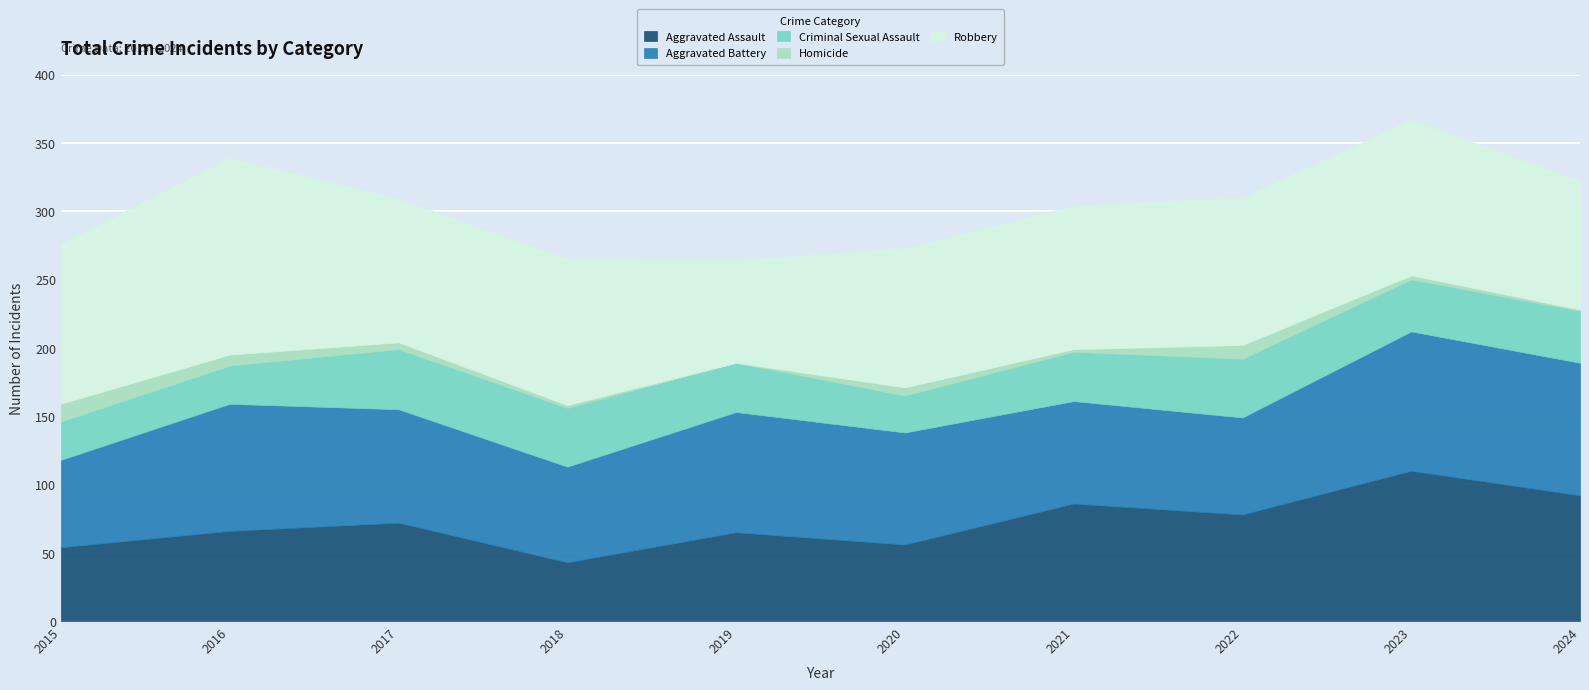

Which has a higher value, 2016 or 2020?

2016